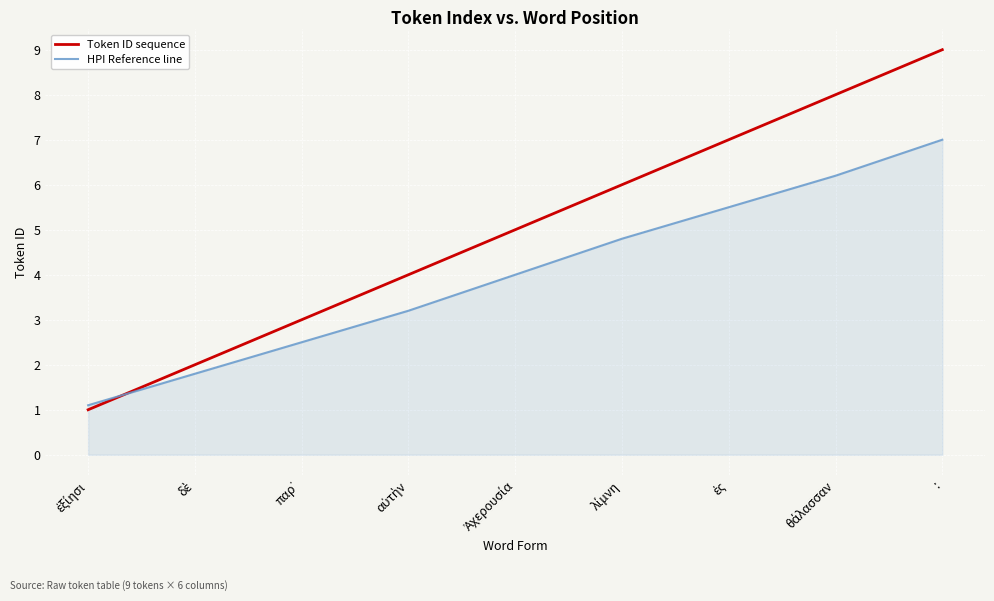

Reading left to right, extract all data points from this chart.

Token ID sequence: 1.0	2.0	3.0	4.0	5.0	6.0	7.0	8.0	9.0
HPI Reference line: 1.1	1.8	2.5	3.2	4.0	4.8	5.5	6.2	7.0